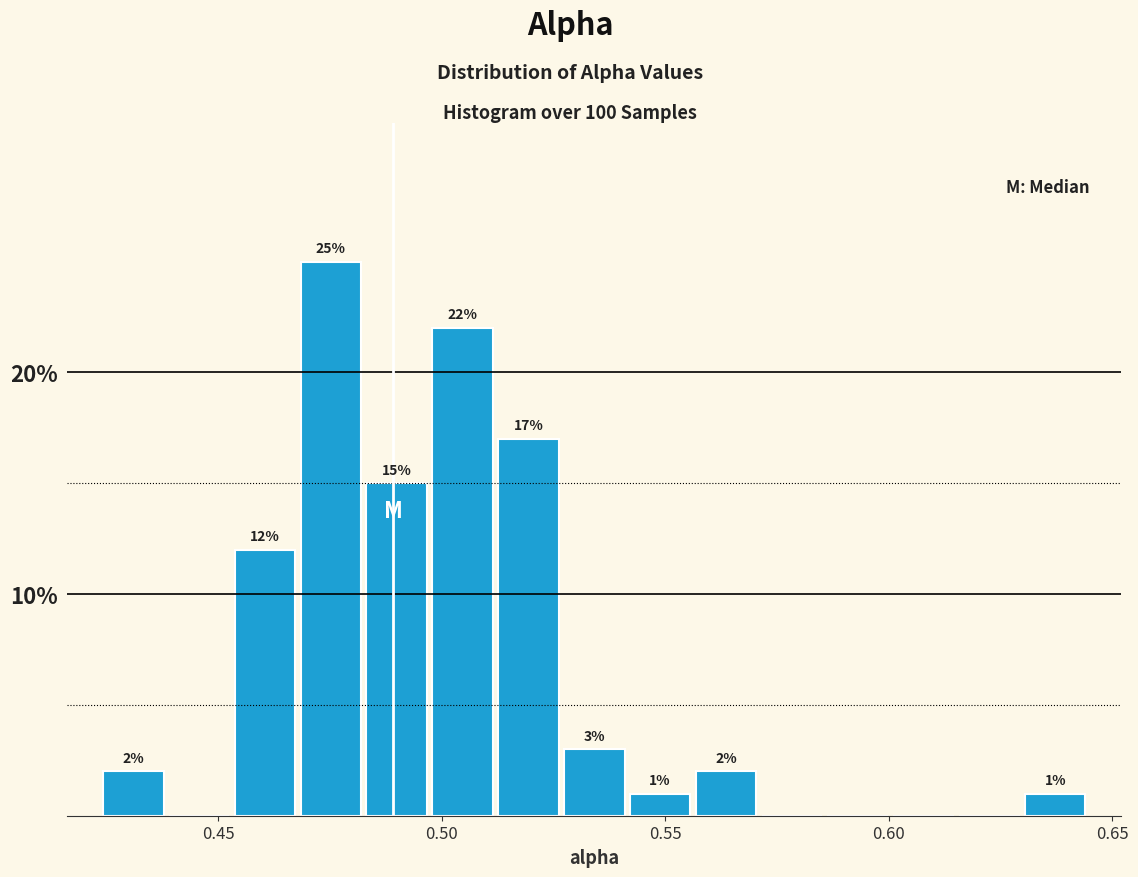

Around what value on the x-axis is the tallest bar? Give the approximate position of its centre, as read against the axis.

0.475